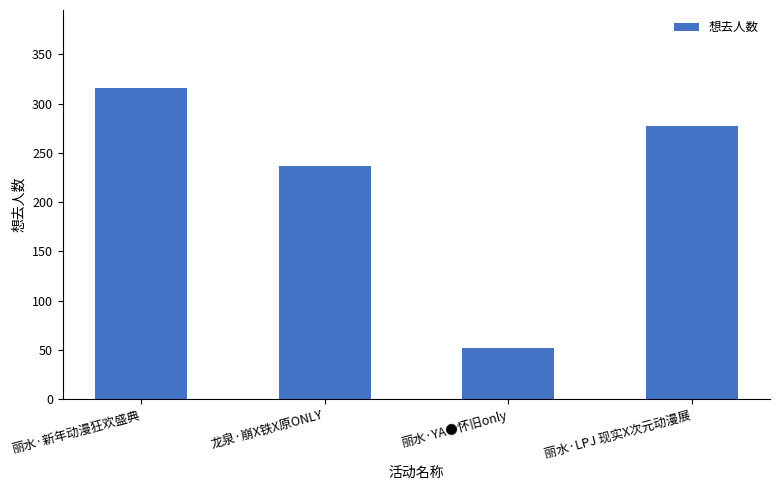

Reading right to left, transcribe all the data shown in this chart.

丽水·LPJ 现实X次元动漫展=277	丽水·YA●怀旧only=52	龙泉·崩X铁X原ONLY=237	丽水·新年动漫狂欢盛典=316